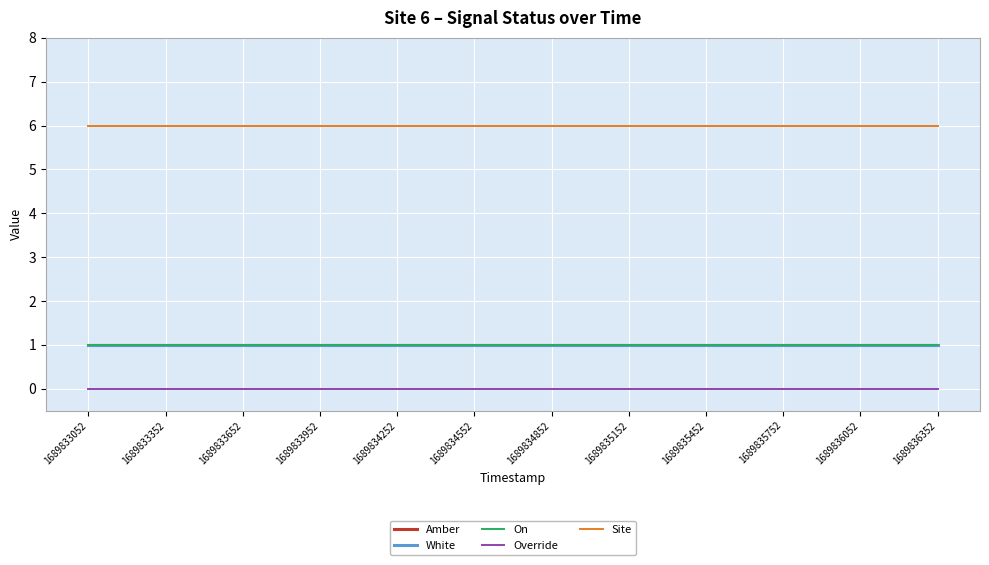

True or false: White and Amber cross at least once.

False